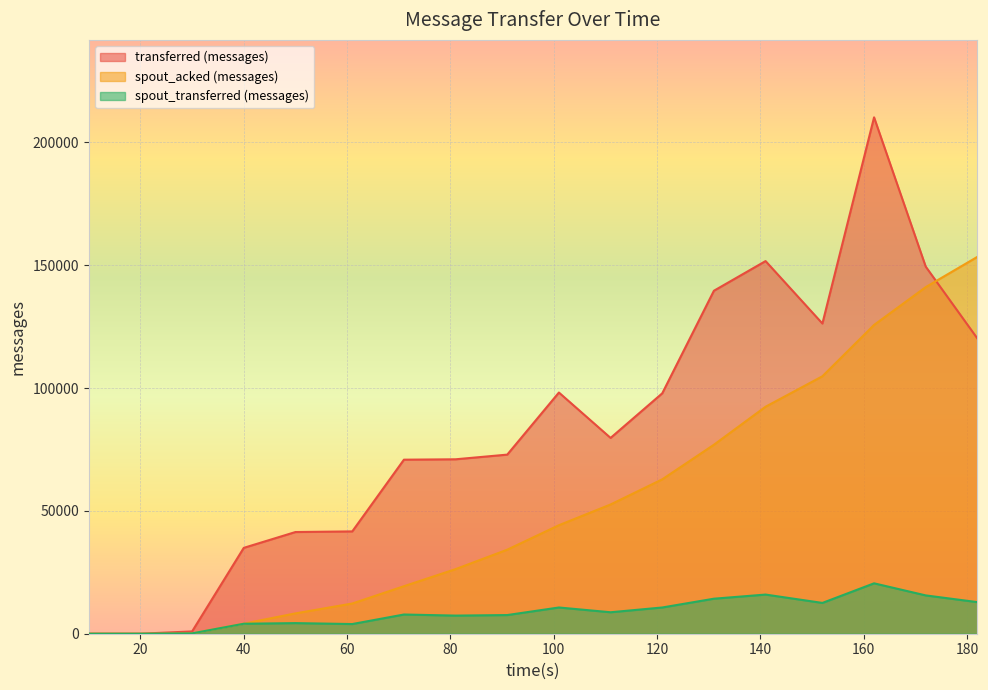

What is the difference between the maximum and minimum values in the spout_transferred (messages) series?

20520